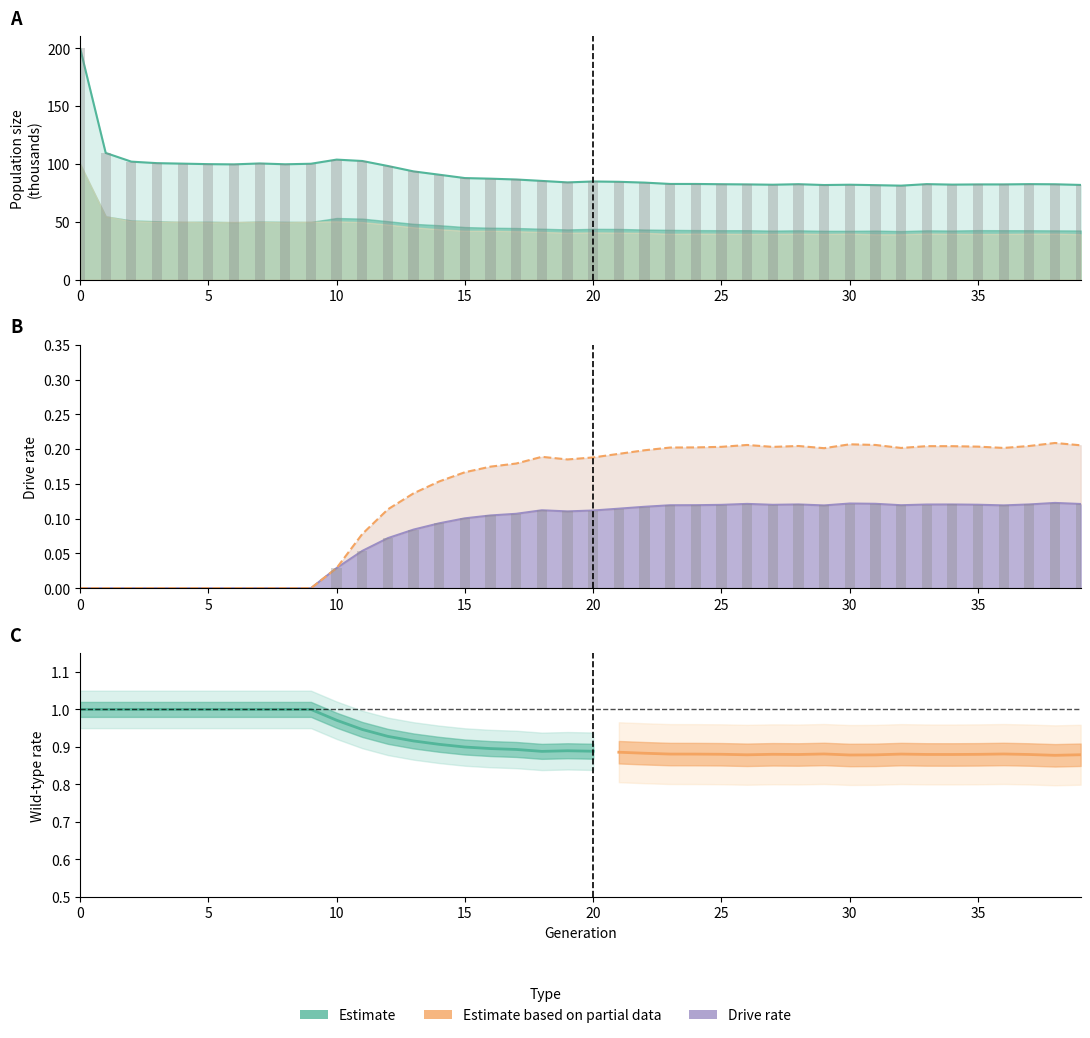

What is the total value across all series at size?

219.0